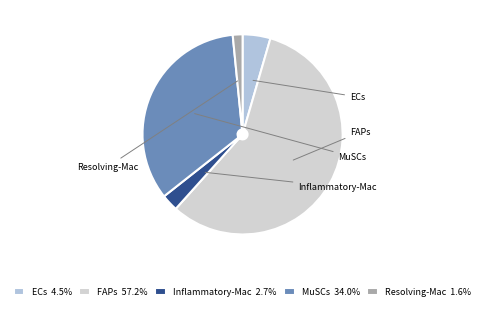

Does any single category account for the majority?

Yes